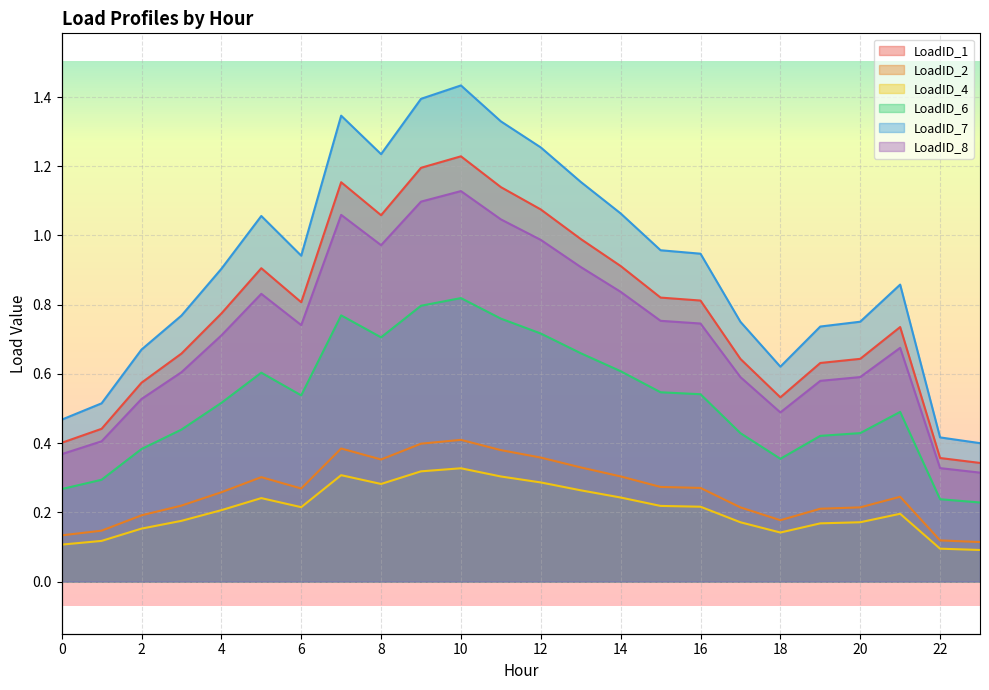

How many series are shown in this chart?

6